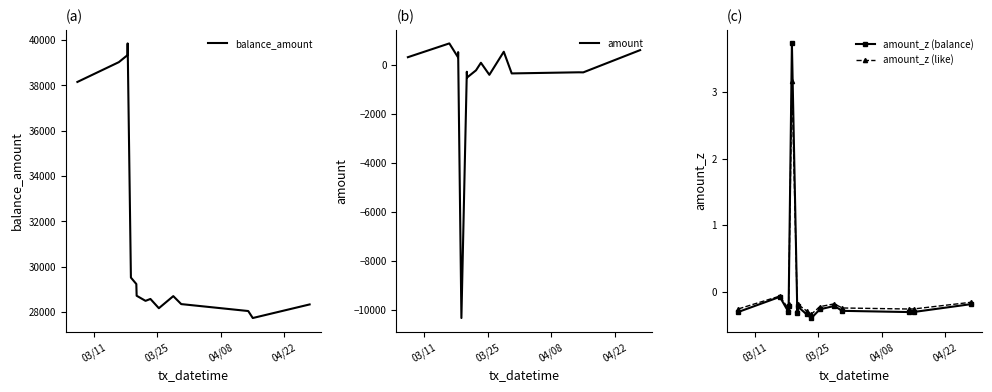

What is the sum of all balance_amount values?

470205.4